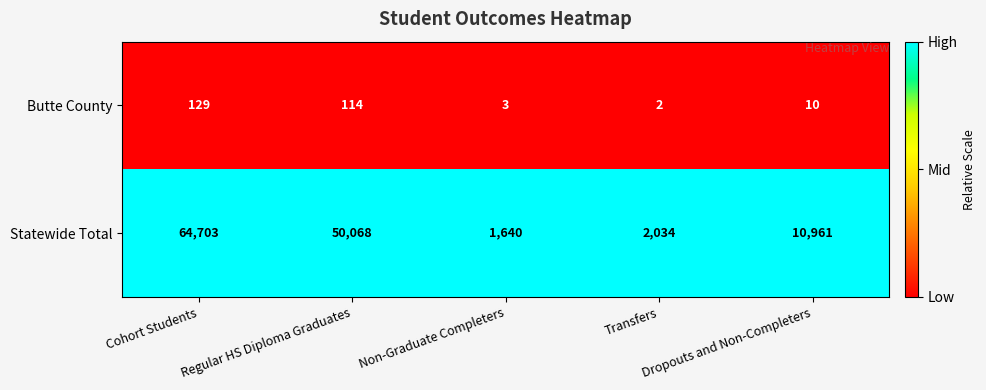

What is the greatest value displayed?

64703